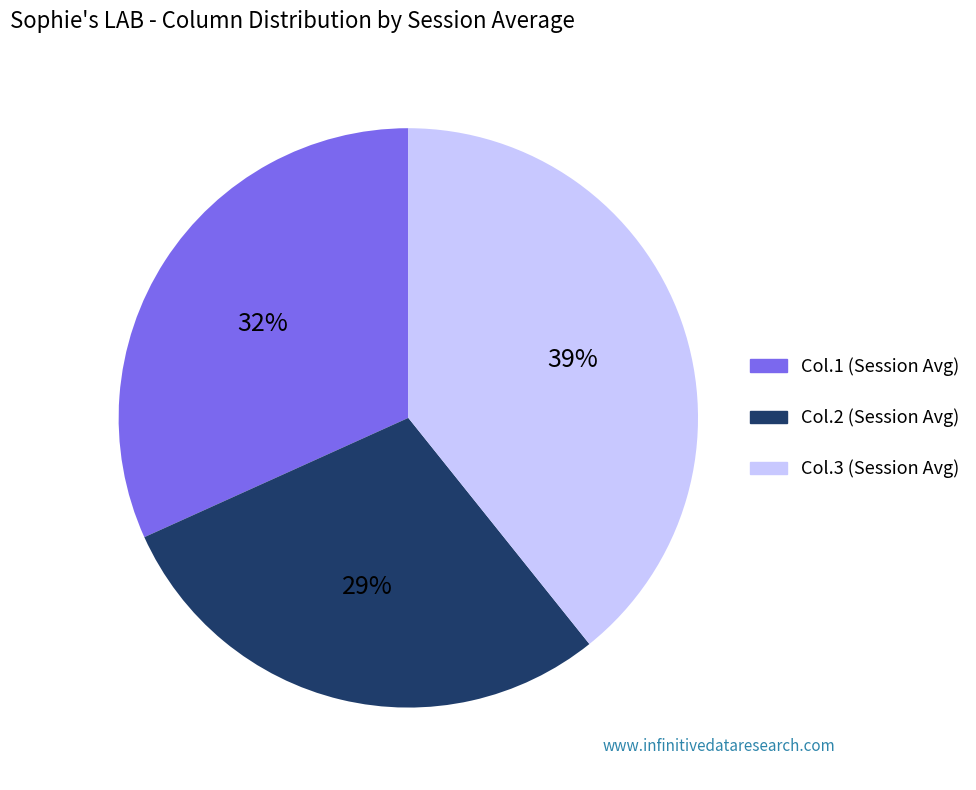

Approximately how many times larger is the value at Col.3 compared to Col.1?

1.2